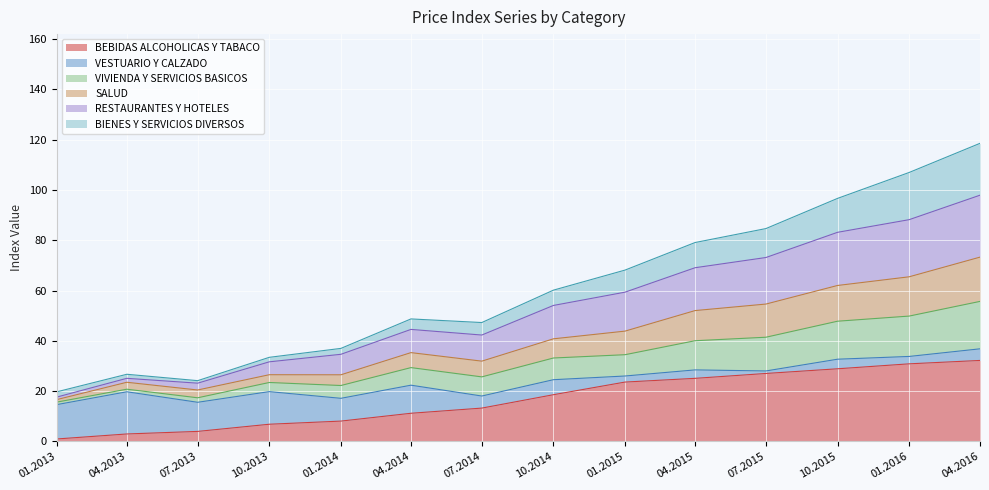

The BEBIDAS ALCOHOLICAS Y TABACO series shows 13.3 at 07.2014. True or false?

True